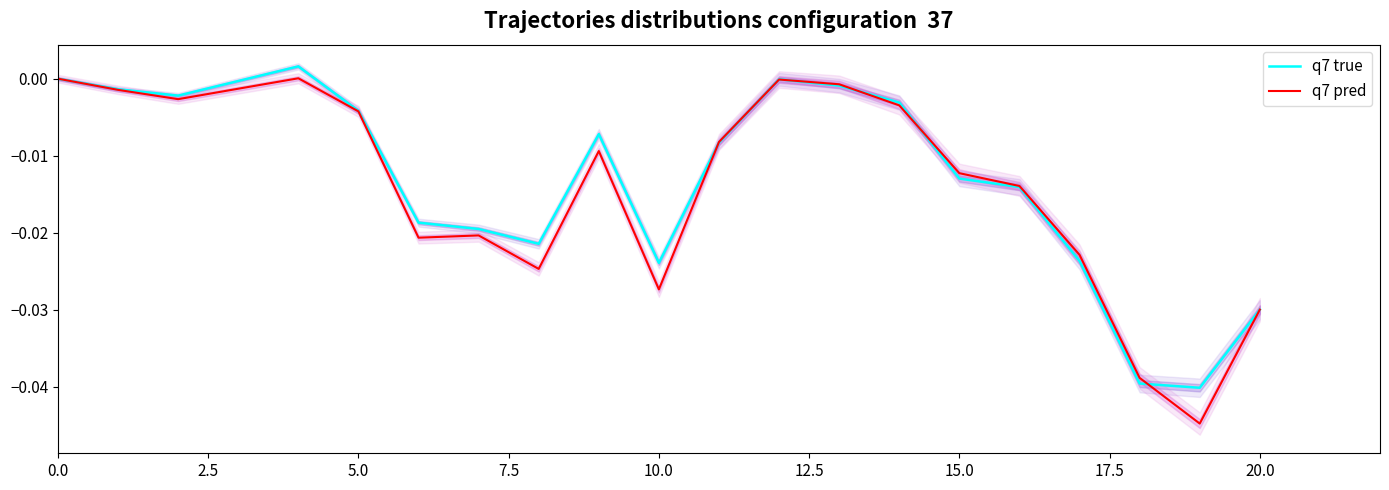

True or false: q7 pred has a value of -0.0 at 0.0.

True